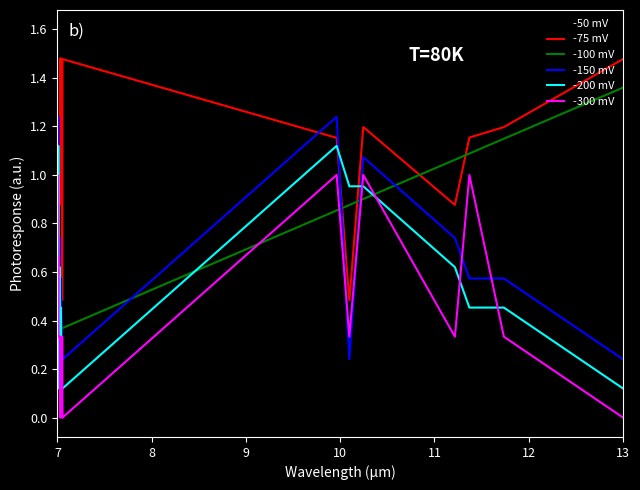

True or false: -100 mV and -50 mV intersect in this chart.

True